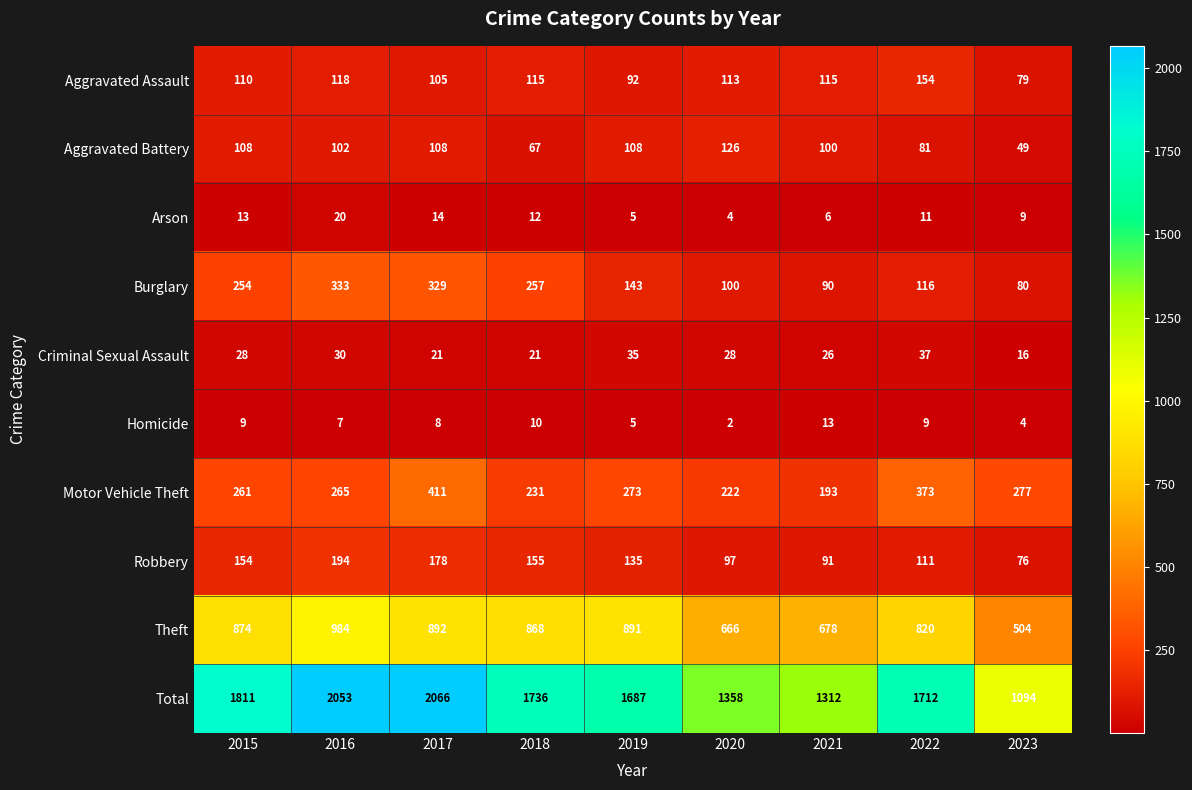

At how many categories does at least one series exceed 90?

9